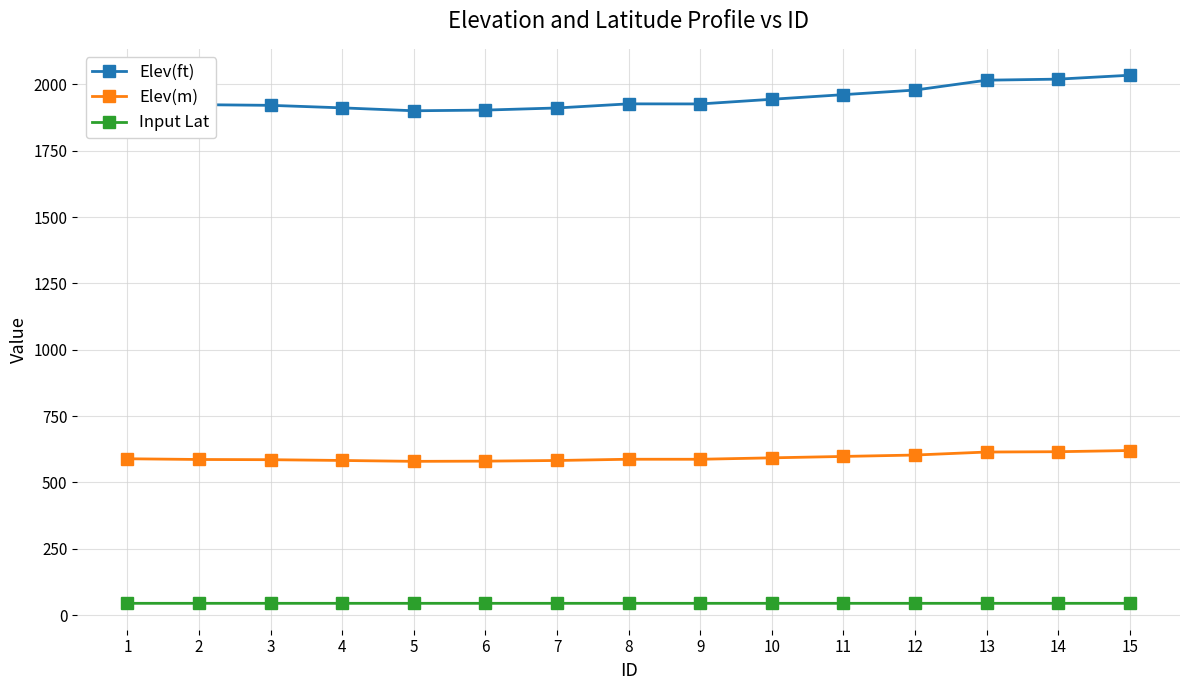

Rank the series by their maximum value, from lowest to highest.

Input Lat, Elev(m), Elev(ft)